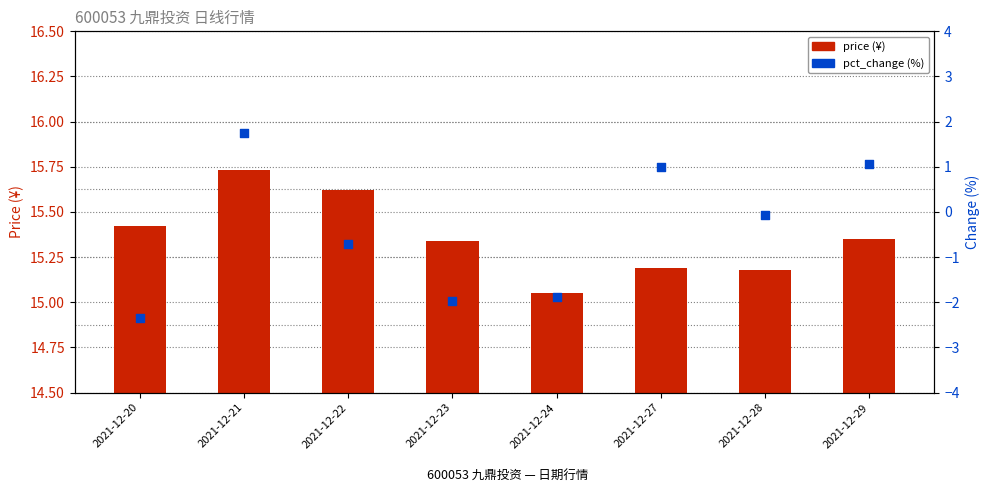

Which series has the largest total across all categories?

price